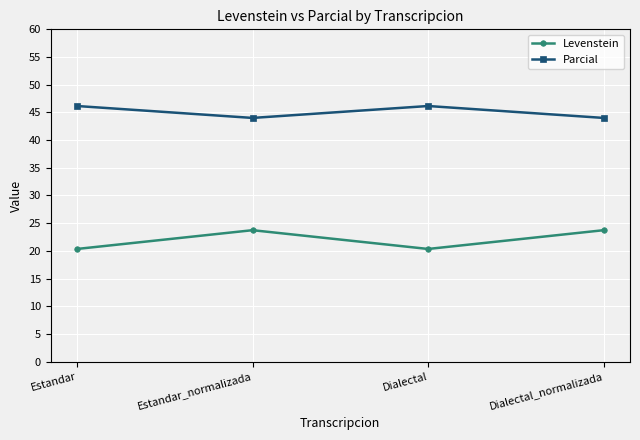

What value does the Parcial series have at Estandar_normalizada?

44.0